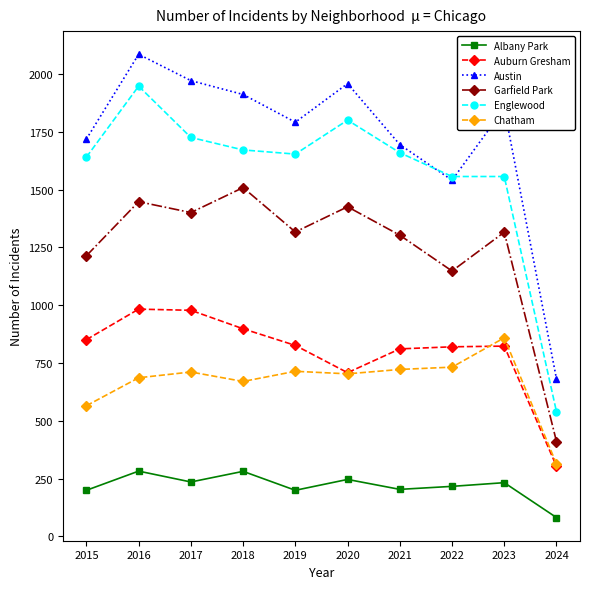

True or false: Austin and Chatham cross at least once.

False